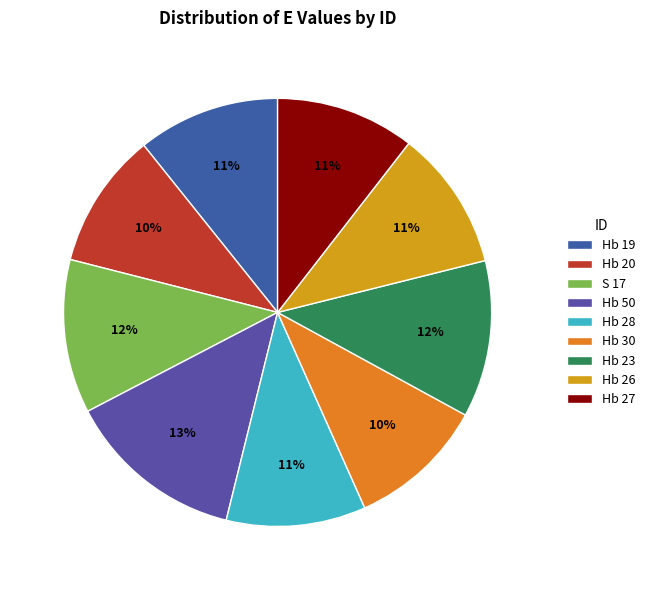

Does Hb 26 account for over 50% of the chart?

No